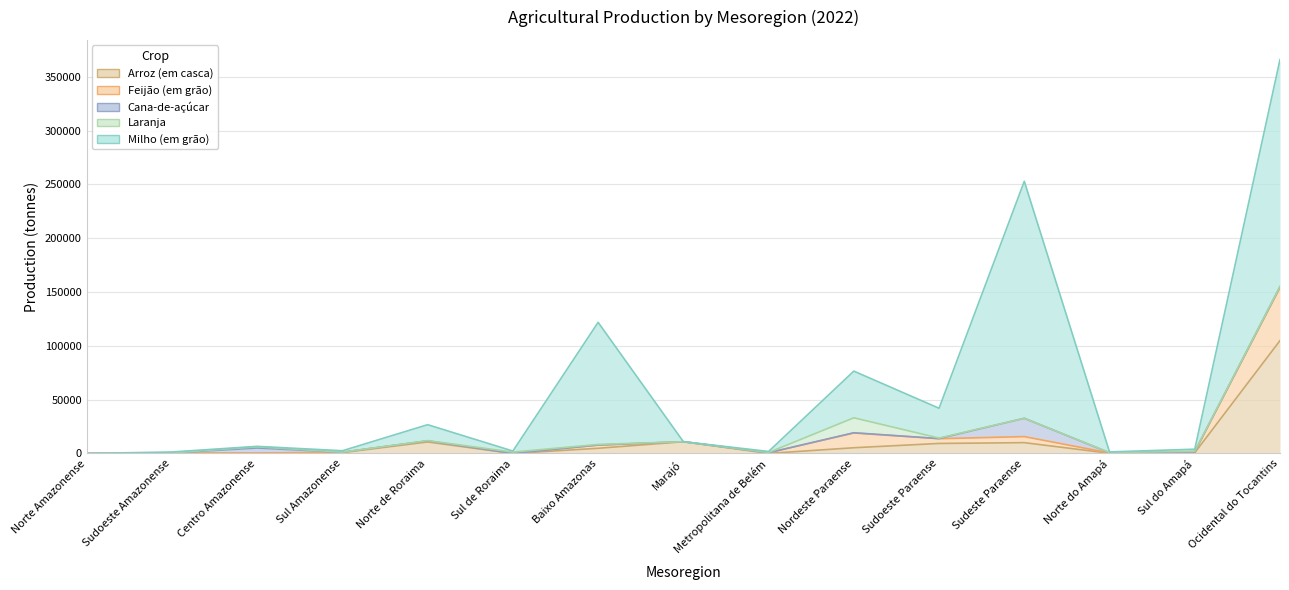

Which series changed the most between Baixo Amazonas and Sudeste Paraense?

Milho (em grão)